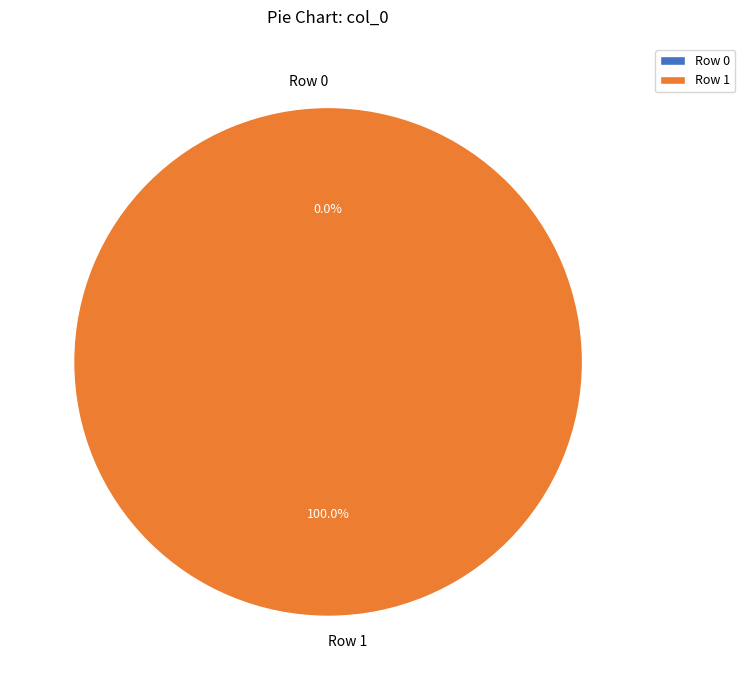

How many slices are in this pie chart?

2